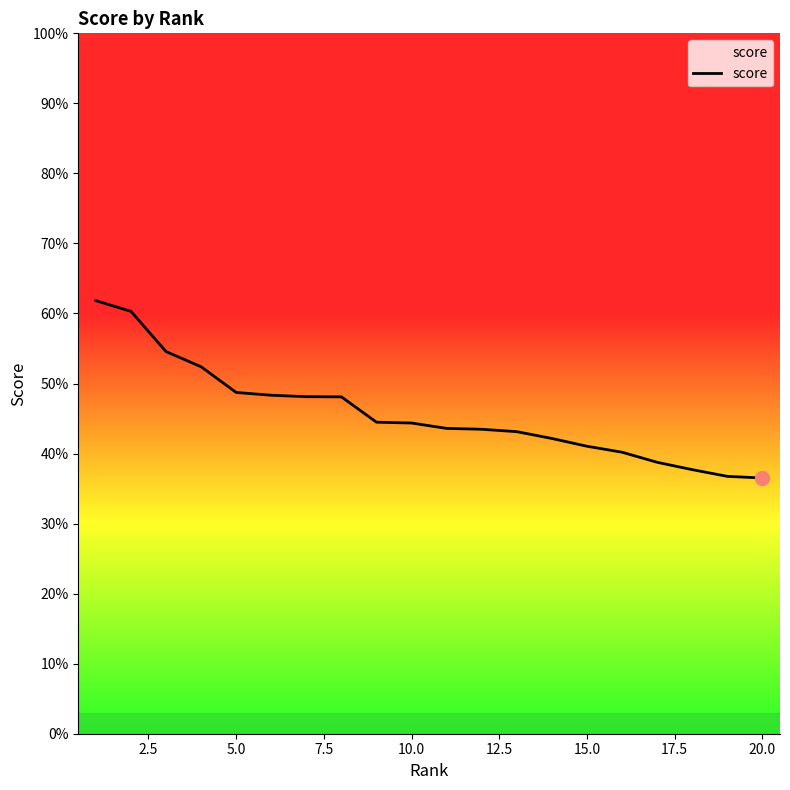

Does the chart have visible grid lines?

No